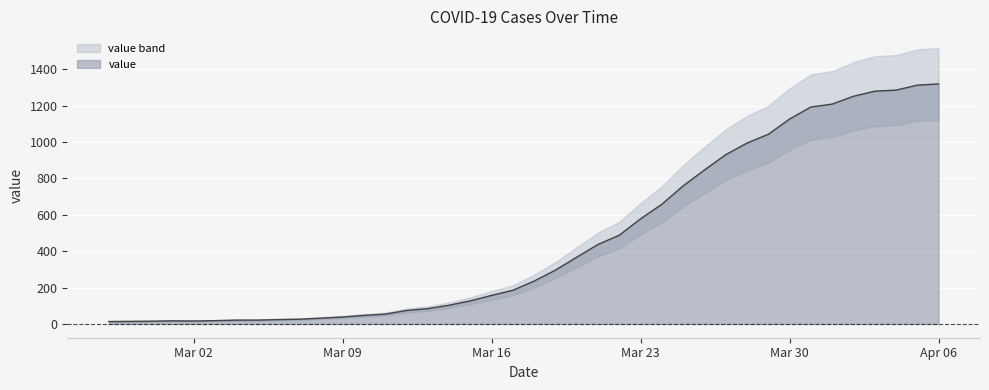

How many interior local valleys (lower than both neighbors) does the data have?

1